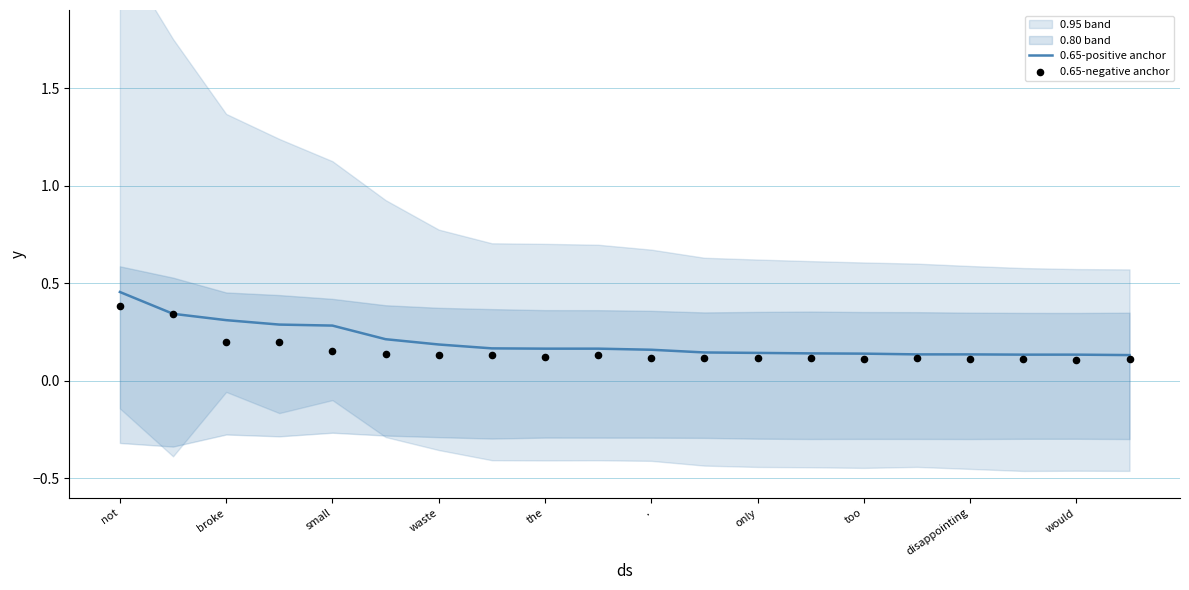

Is it true that 0.65-positive anchor equals 0.2 at waste?

True